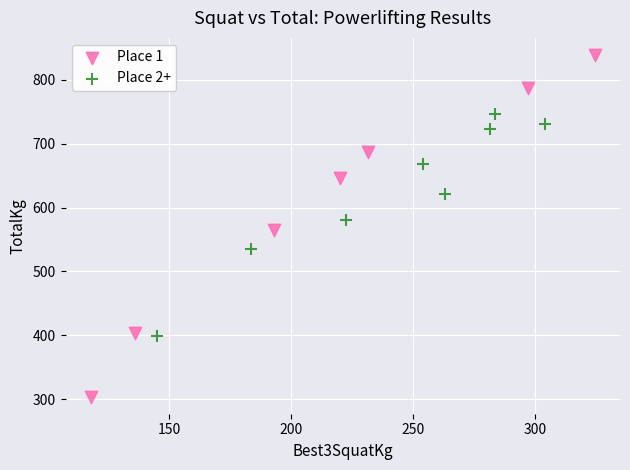

Which series contains the lowest Y value?

Place 1